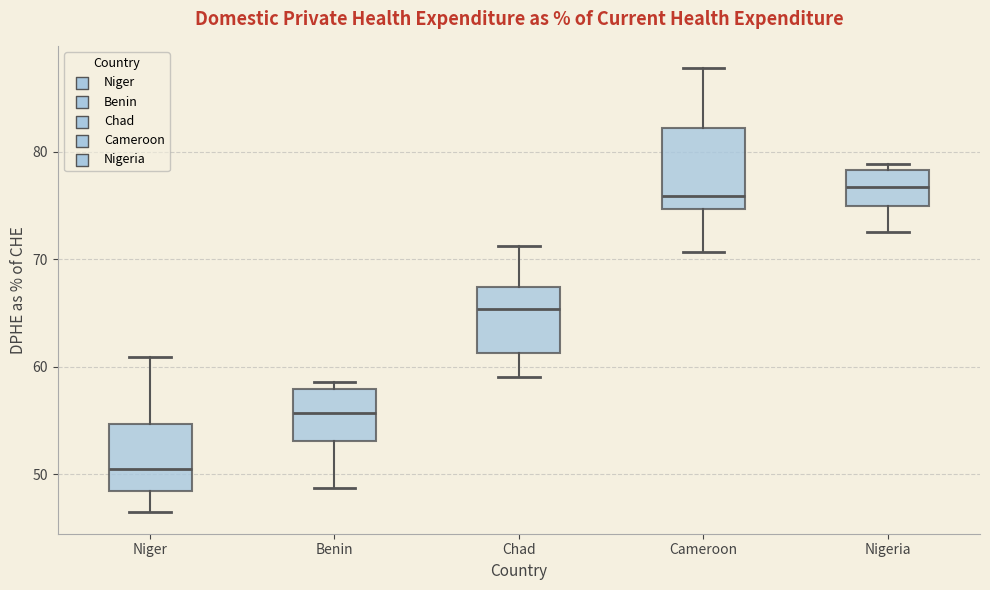

Which box's median line is the lowest?

Niger